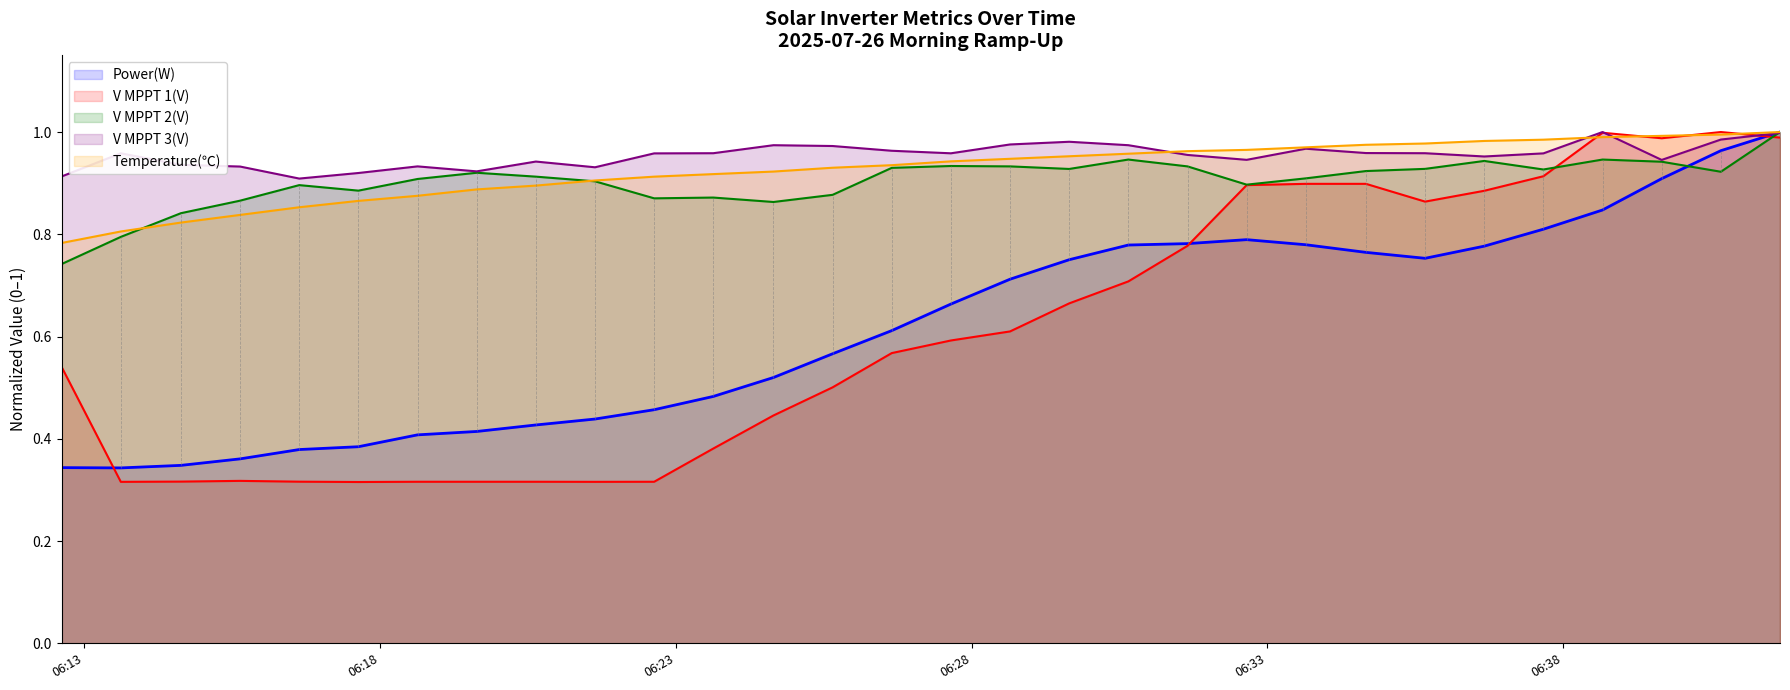

Which series has the widest spread of values?

V MPPT 1(V)